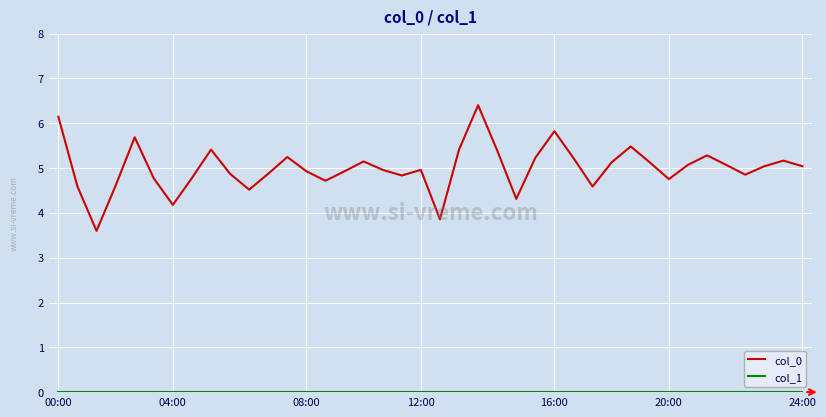

Which series has the largest range (max minus min)?

col_0